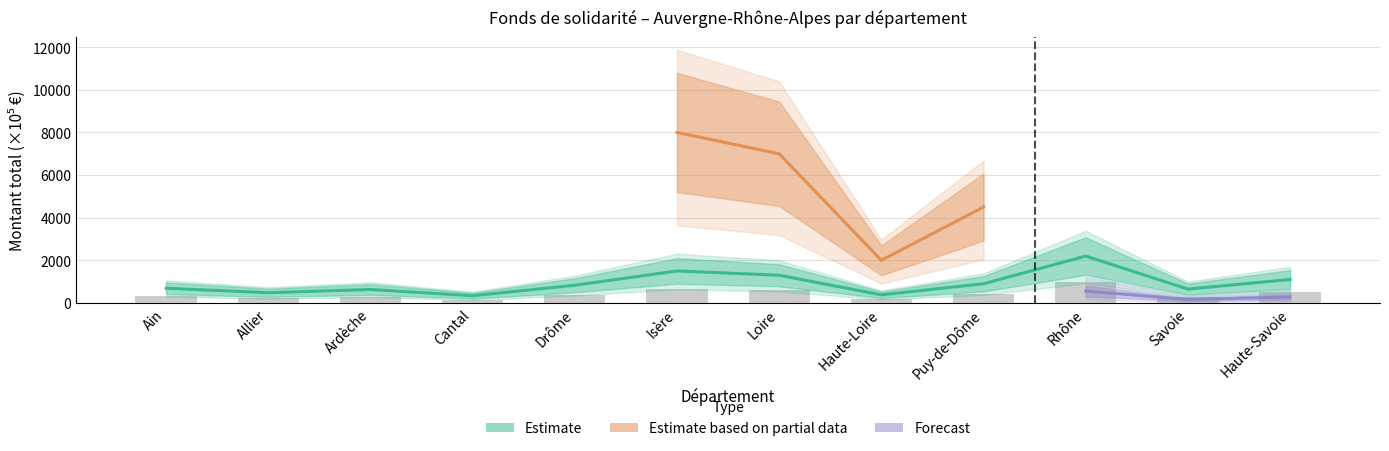

The nombre_aides series shows 437.1 at Rhône. True or false?

False